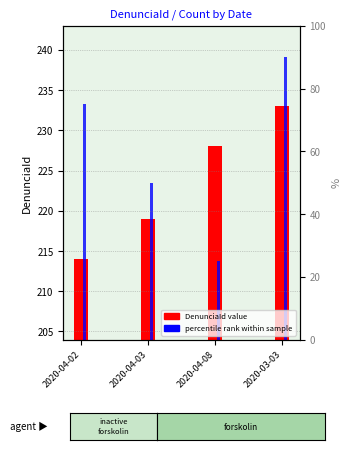

How many bars are there in each group?

2